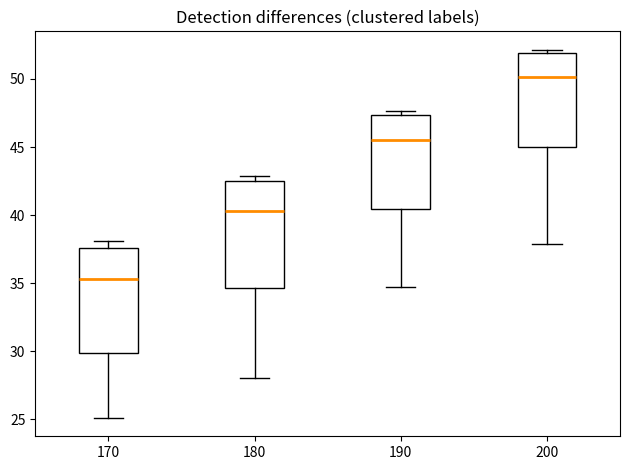

Reading left to right, read every box against the y-axis: the position of its median line, the range the box covers, and the ends of its whiskers. The values are not printed on the chart, so give them approximately, as read against the axis.

170: median 35.5, box 30.0 to 37.5, whiskers 25.0 to 38.0
180: median 40.5, box 34.5 to 42.5, whiskers 28.0 to 43.0
190: median 45.5, box 40.5 to 47.5, whiskers 34.5 to 47.5 (just above the box's upper edge)
200: median 50.0, box 45.0 to 52.0, whiskers 38.0 to 52.0 (just above the box's upper edge)